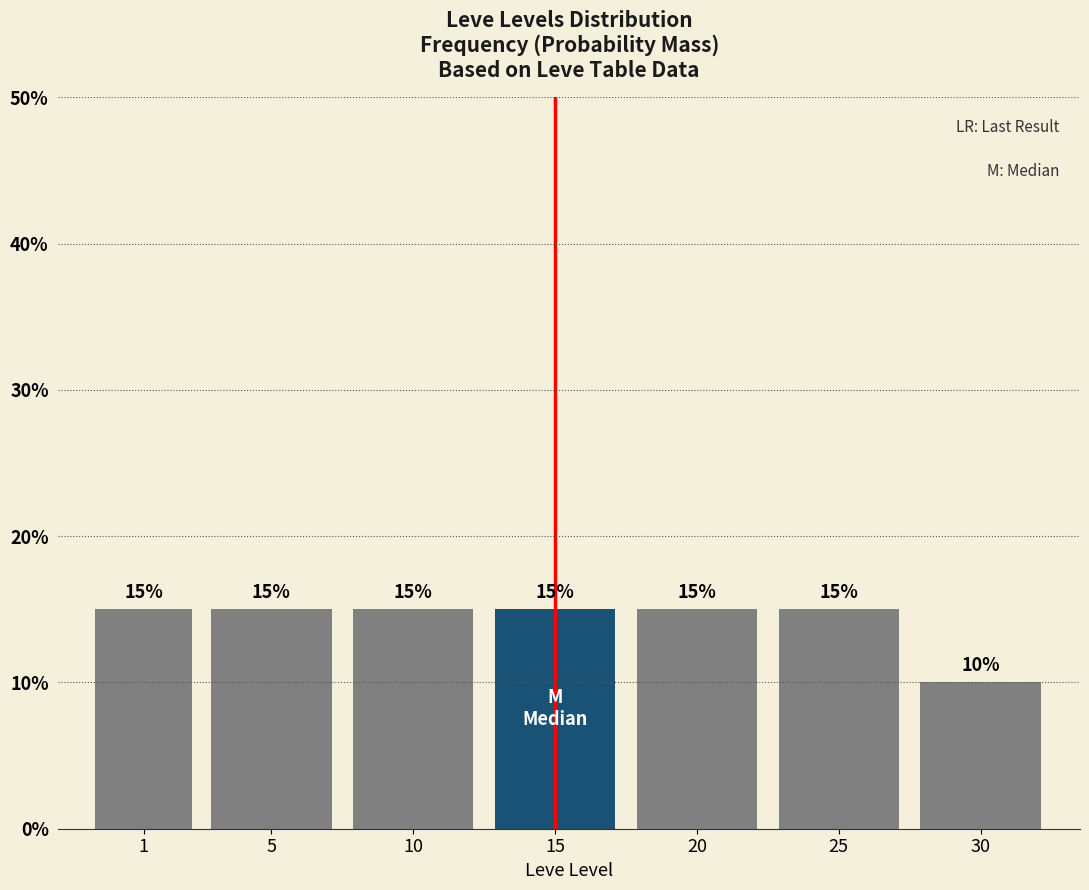

Reading left to right, transcribe all the data shown in this chart.

1=15	5=15	10=15	15=15	20=15	25=15	30=10